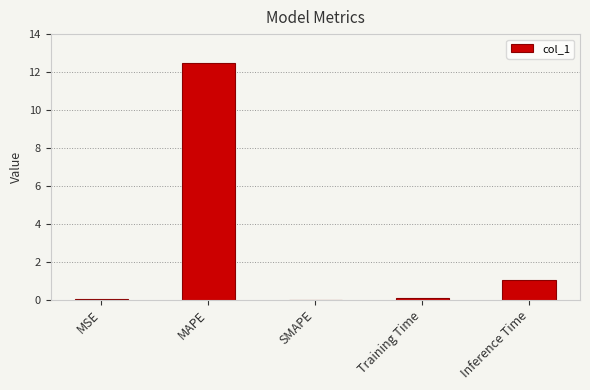

Count the number of categories in the chart.

5